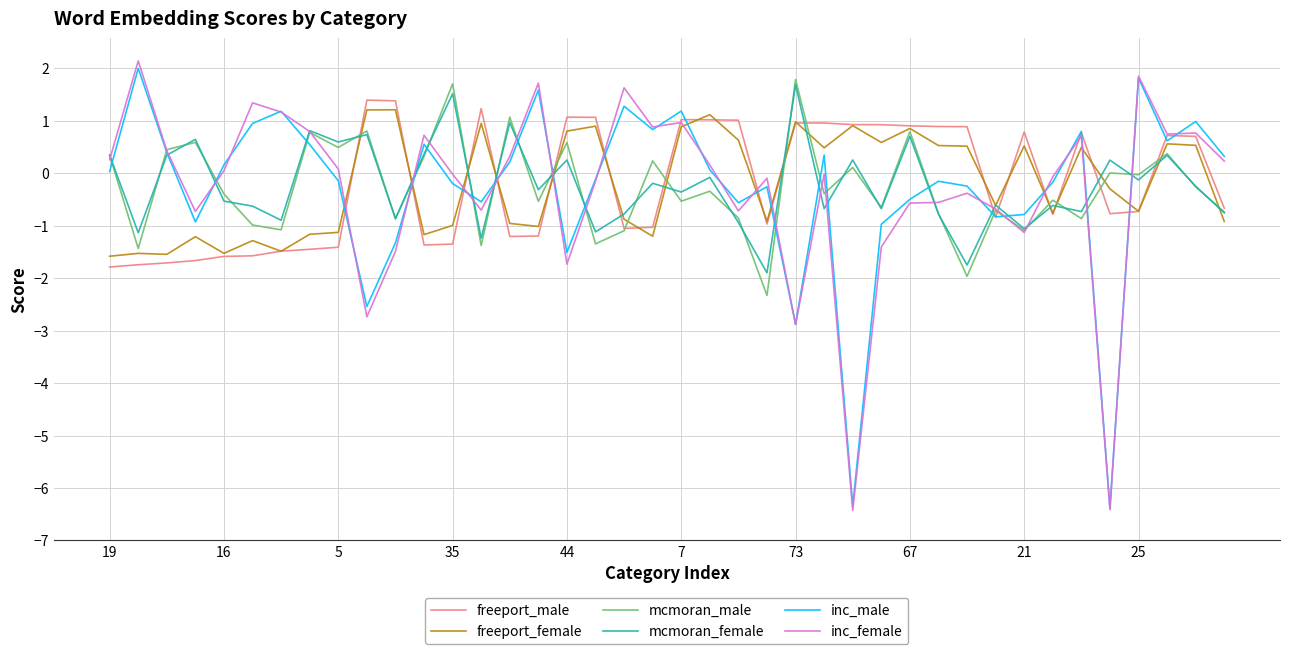

What is the minimum value shown in the chart?

-6.4